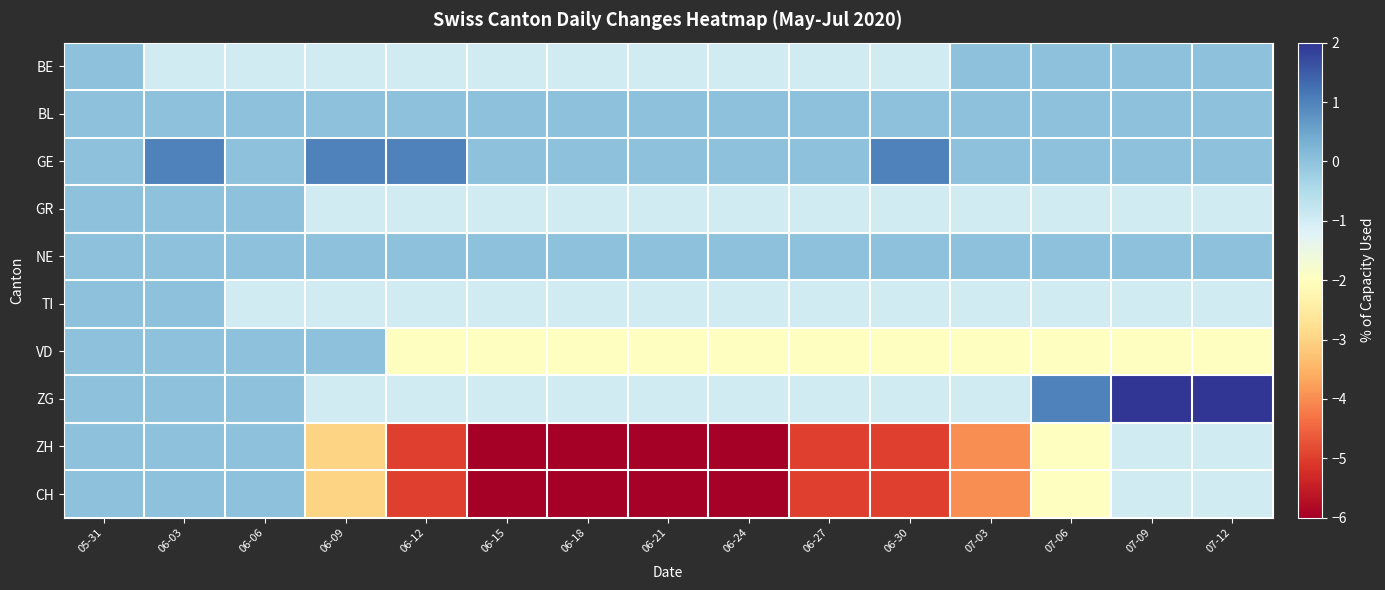

How many categories are shown in the chart?

15